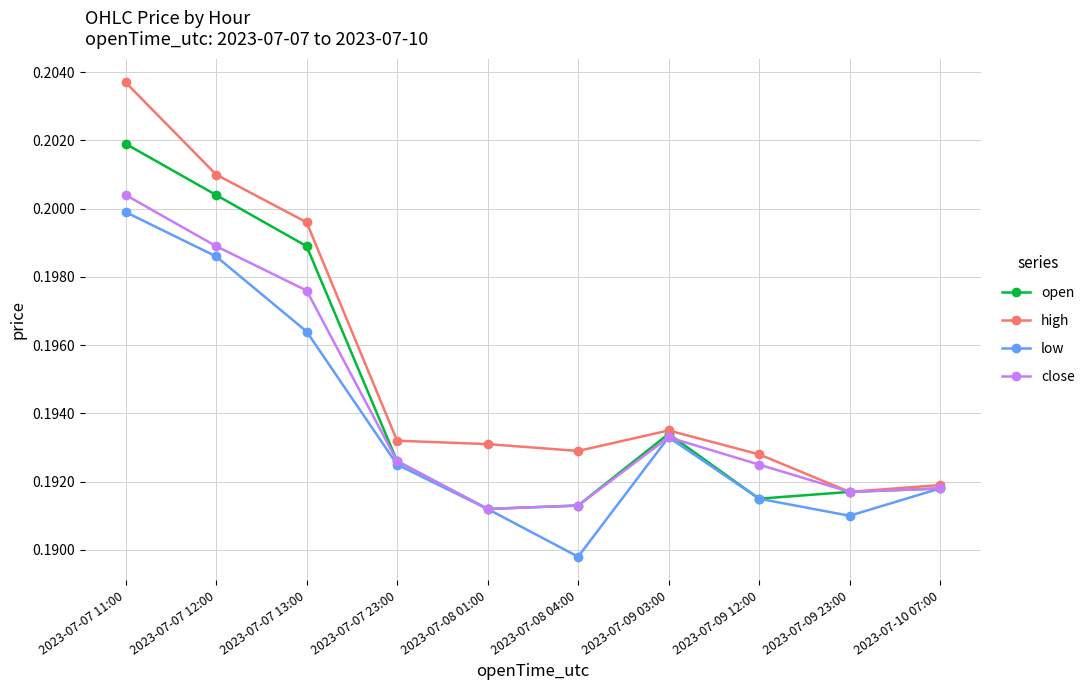

What is the label of the 2nd point from the left?

2023-07-07 12:00